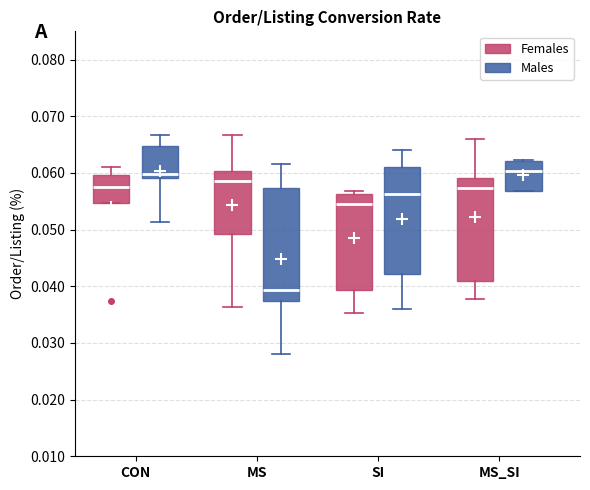

Reading left to right, read every box against the y-axis: the position of its median line, the range the box covers, and the ends of its whiskers. The values are not printed on the chart, so give them approximately, as read against the axis.

CON (Females): median 0.057, box 0.055 to 0.060, whiskers 0.055 to 0.061
CON (Males): median 0.060, box 0.059 to 0.065, whiskers 0.051 to 0.067
MS (Females): median 0.059, box 0.049 to 0.060, whiskers 0.036 to 0.067
MS (Males): median 0.039, box 0.037 to 0.057, whiskers 0.028 to 0.062
SI (Females): median 0.055, box 0.039 to 0.056, whiskers 0.035 to 0.057
SI (Males): median 0.056, box 0.042 to 0.061, whiskers 0.036 to 0.064
MS_SI (Females): median 0.057, box 0.041 to 0.059, whiskers 0.038 to 0.066
MS_SI (Males): median 0.060, box 0.057 to 0.062, whiskers 0.057 to 0.062